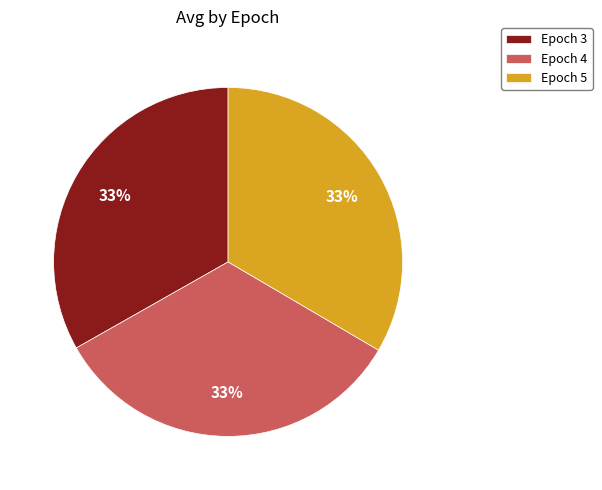

To the nearest percent, what is the combined percentage of Epoch 5 and Epoch 3?

67%